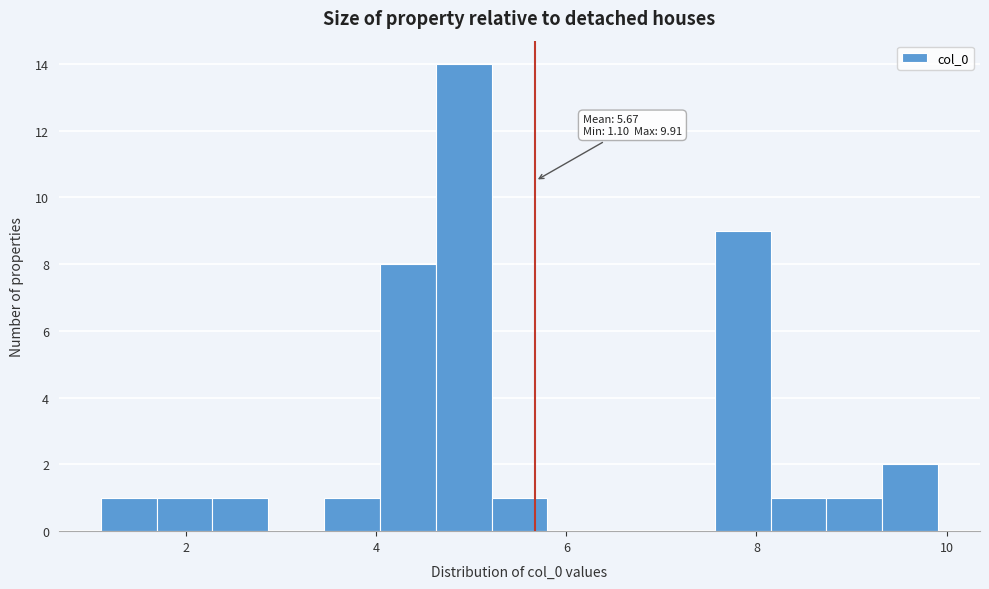

Read against the x-axis, roughly where is the centre of the tallest bar?

5.0